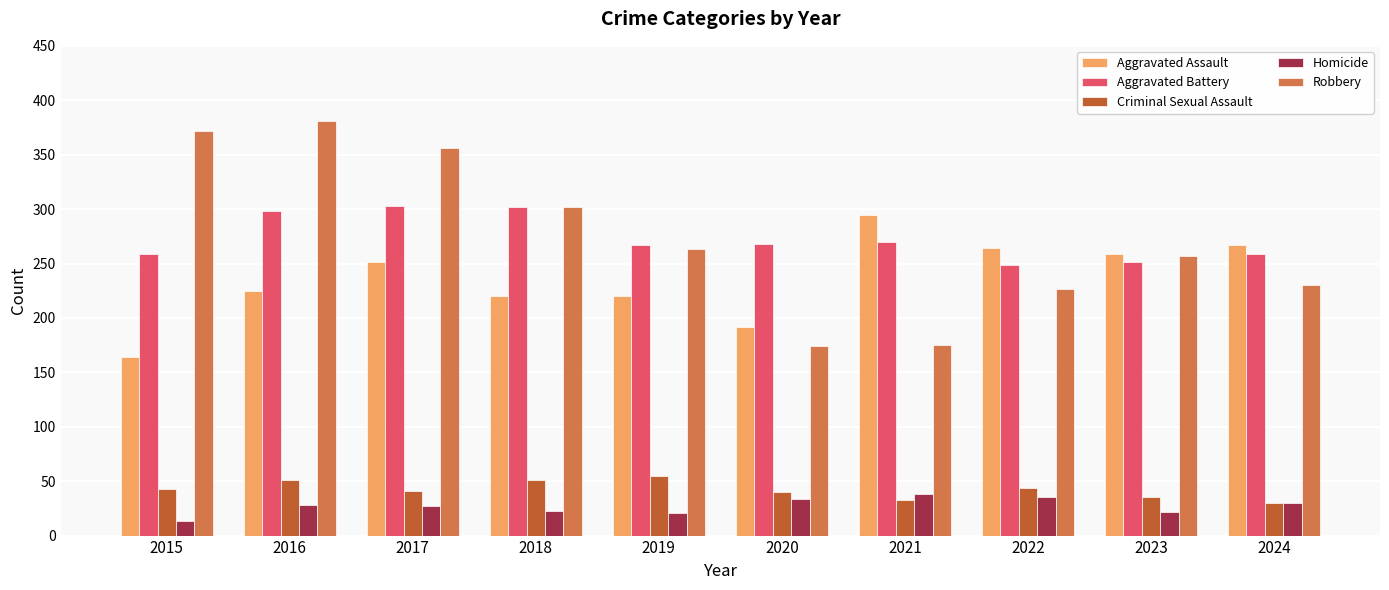

How many bars are there in each group?

5